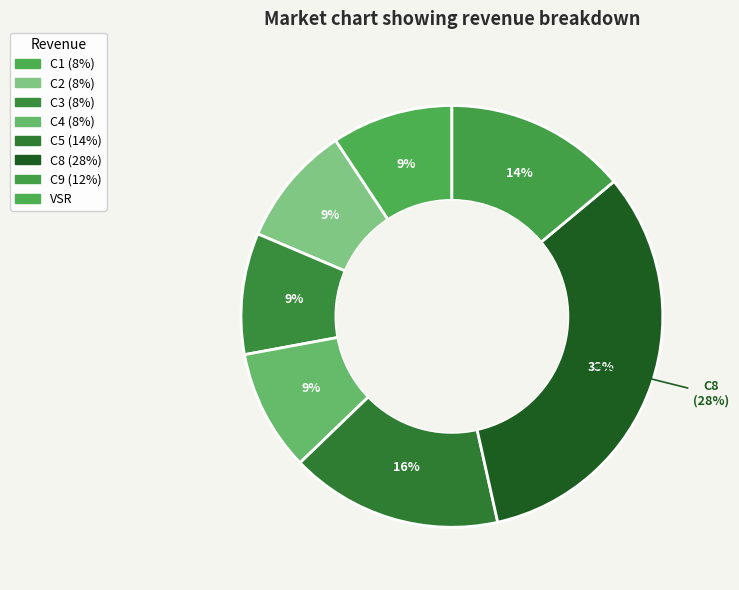

How much of the chart is everything except C4?

90.7%